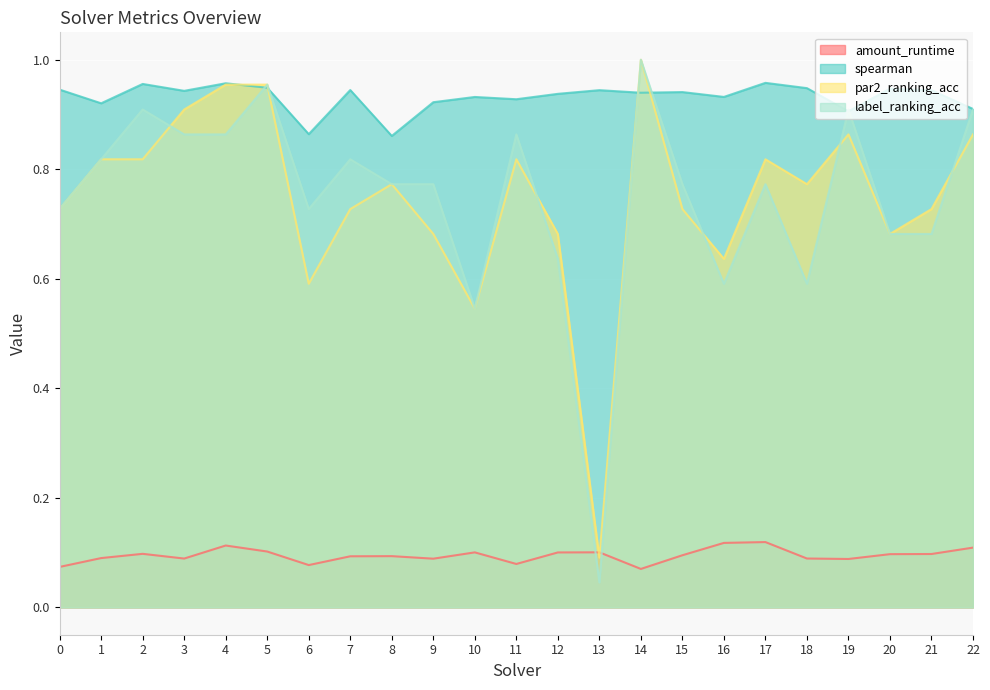

True or false: label_ranking_acc has a value of 0.4 at 15.

False